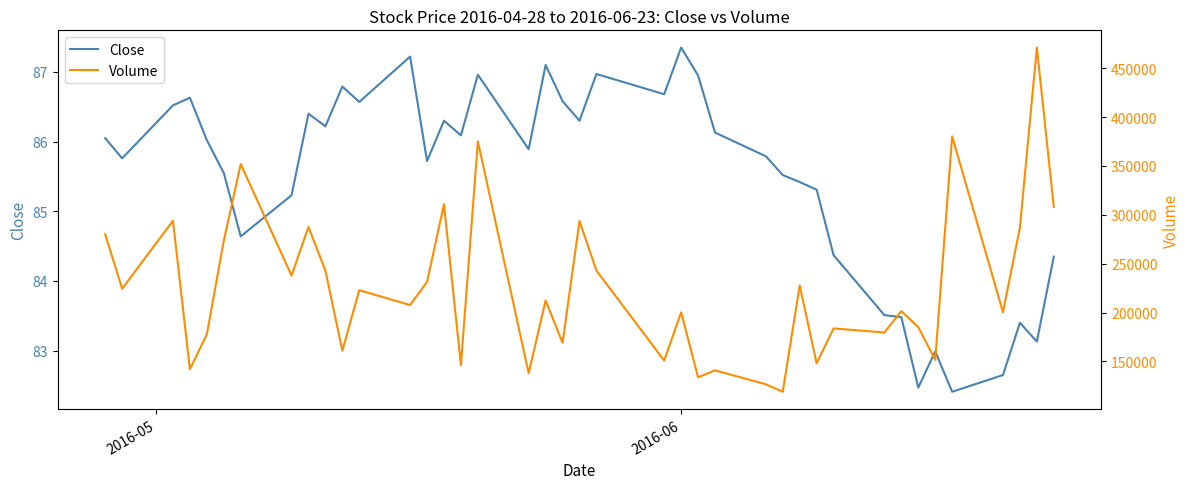

What is the difference between the maximum and second lowest values in the Volume series?

344400.0